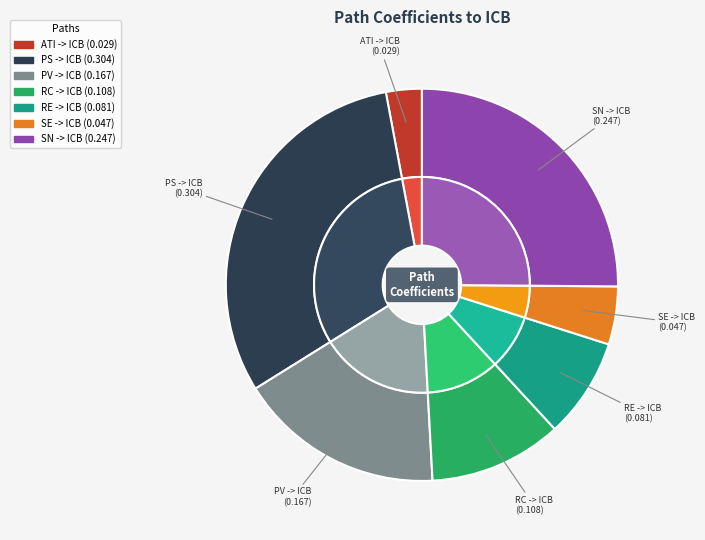

To the nearest percent, what percentage of the pie is PV -> ICB?

17%